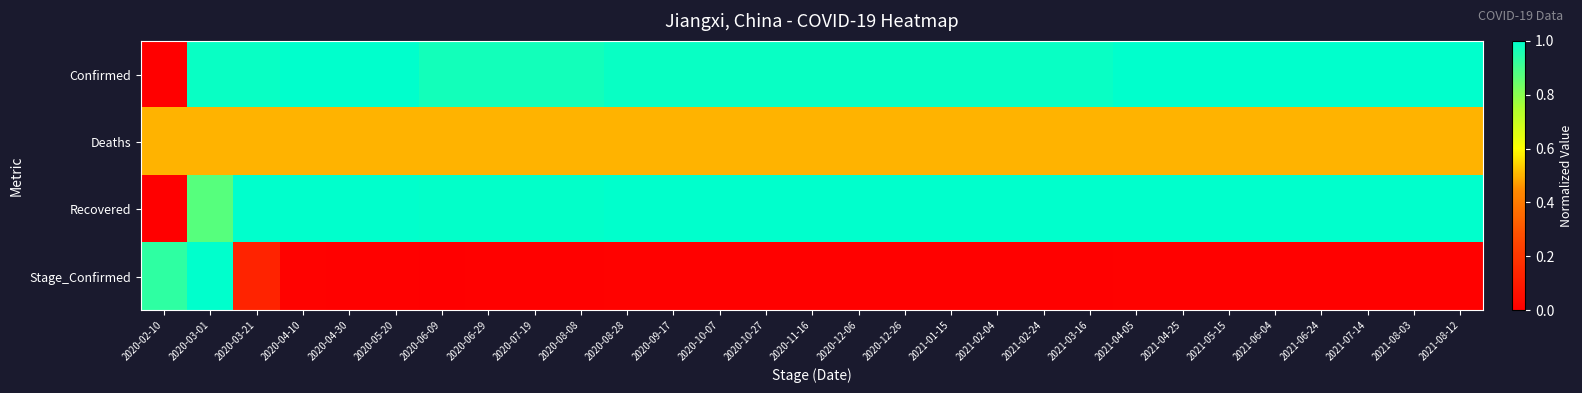

Which label corresponds to the smallest value in the chart?

2020-02-10